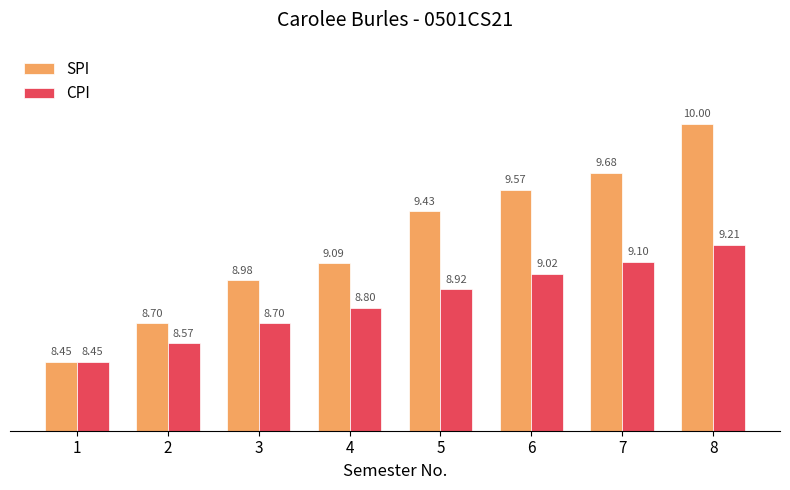

Rank the series at 6 from lowest to highest value.

CPI, SPI